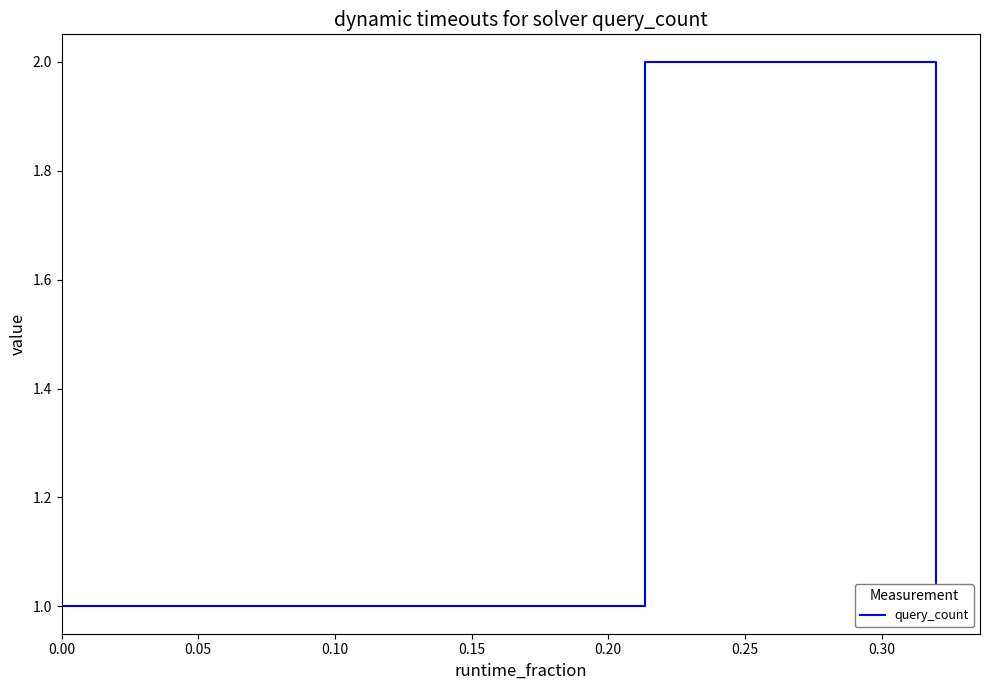

What is the sum of all values?

5